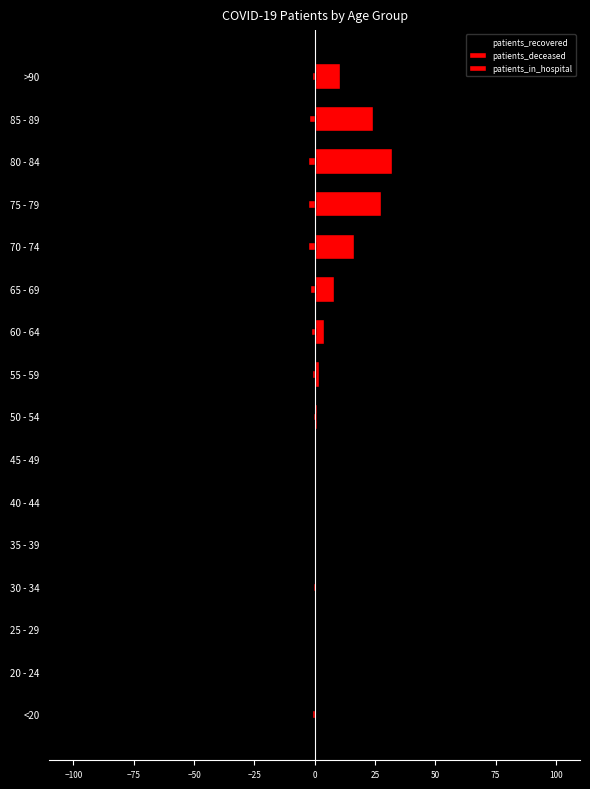

What is the highest value of the patients_deceased series?

32.0